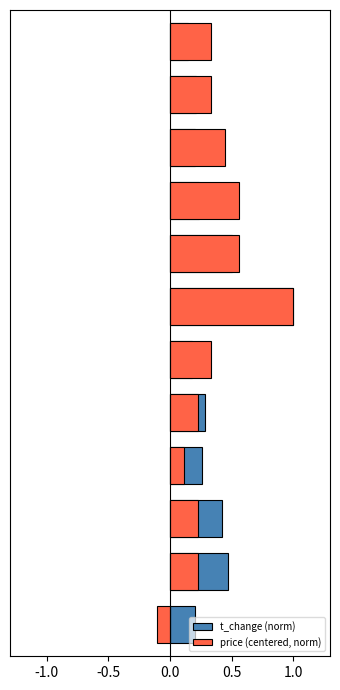

At how many categories does at least one series exceed 0?

12